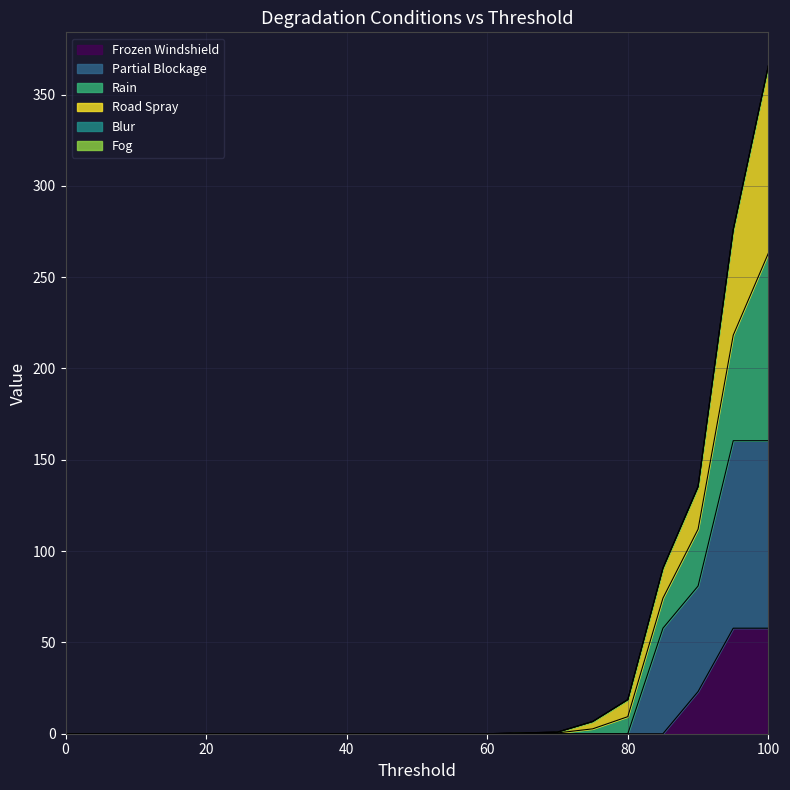

At which category is the sum across all series the highest?

100